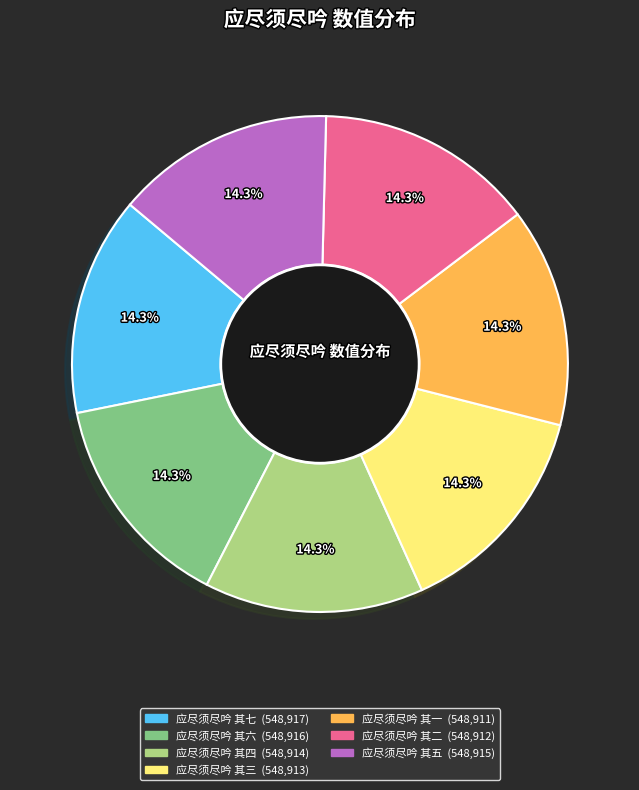

The 应尽须尽吟 其六 slice represents 14% of the pie. True or false?

True